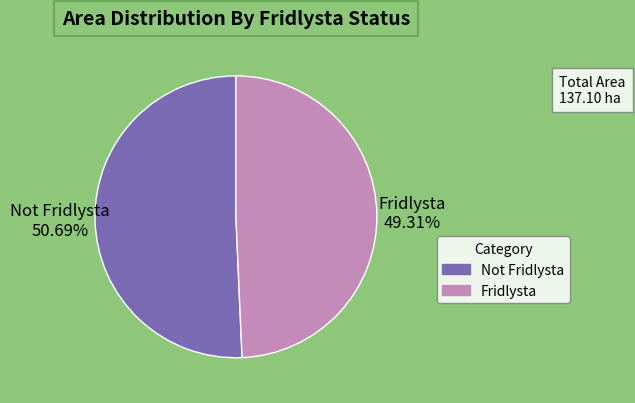

How many slices are in this pie chart?

2